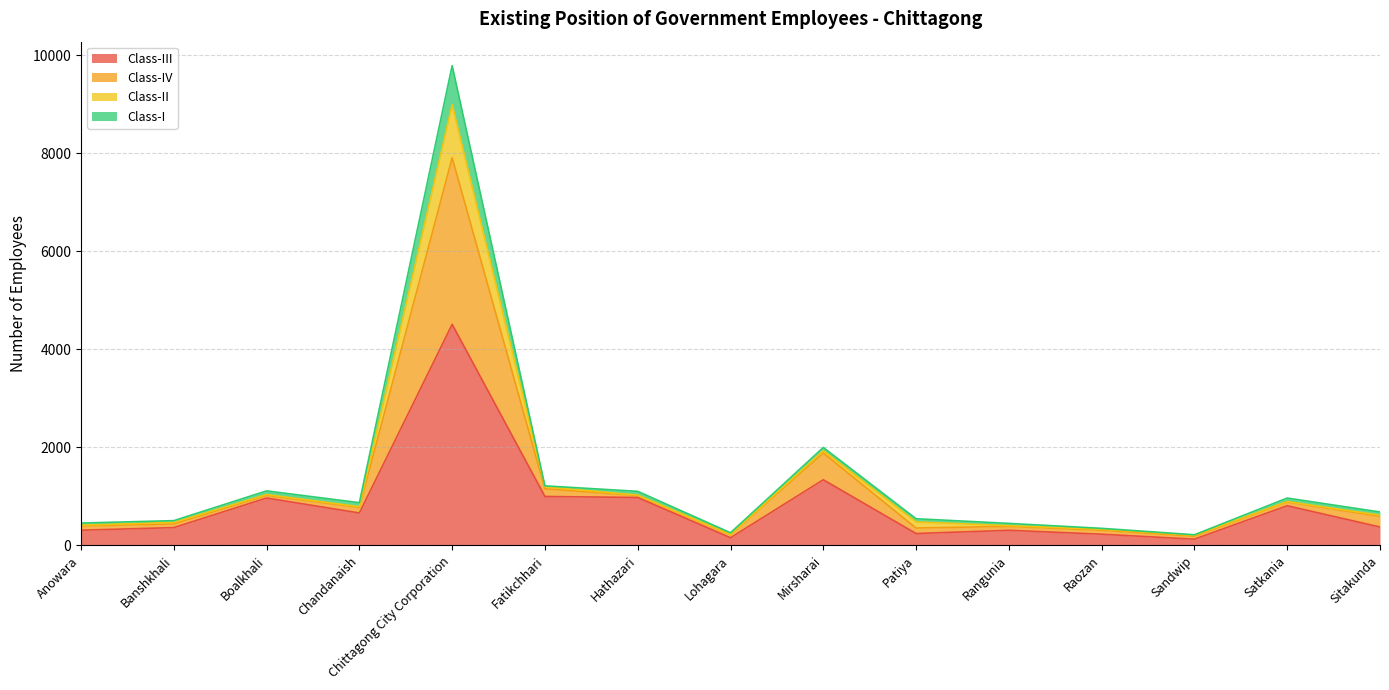

Where is the first local minimum for Class-III?

Chandanaish